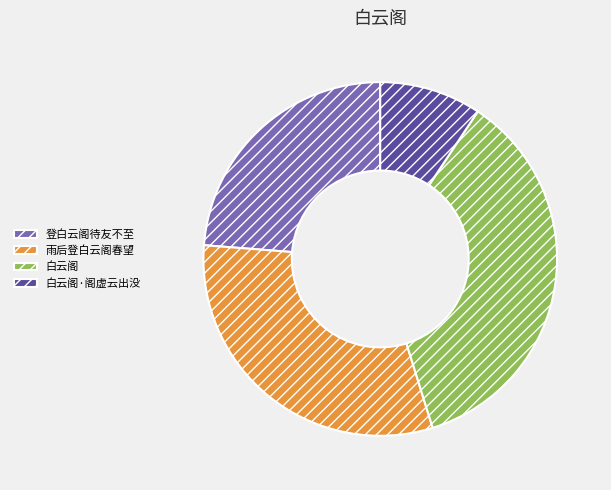

How many slices are in this pie chart?

4